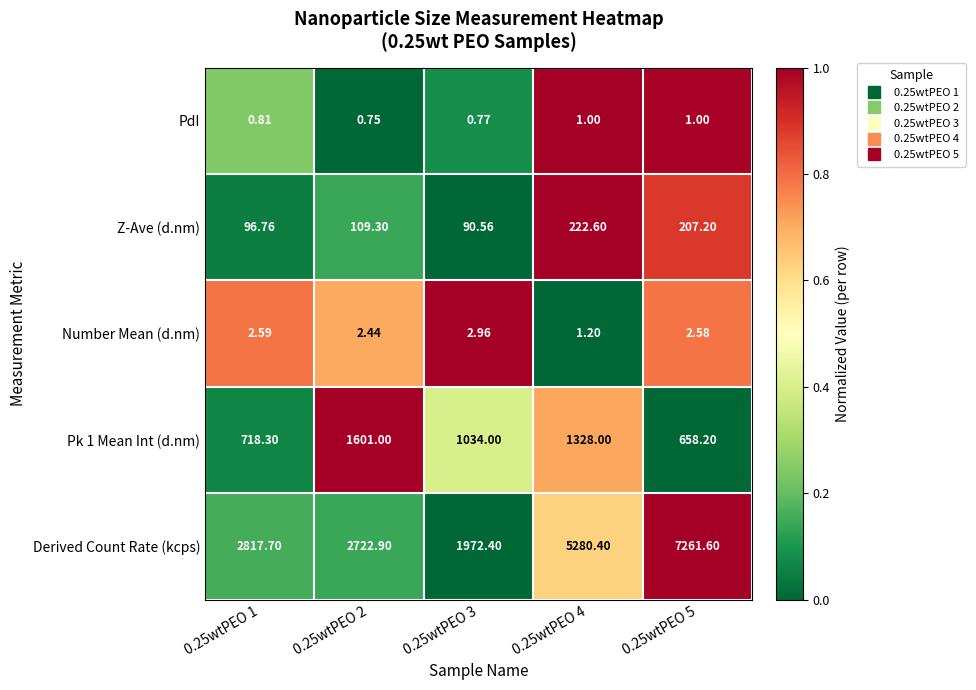

At which category is the sum across all series the highest?

0.25wtPEO 5